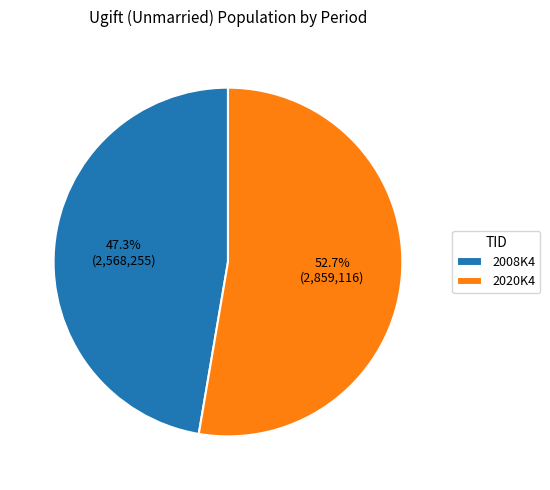

The 2008K4 slice represents 54% of the pie. True or false?

False